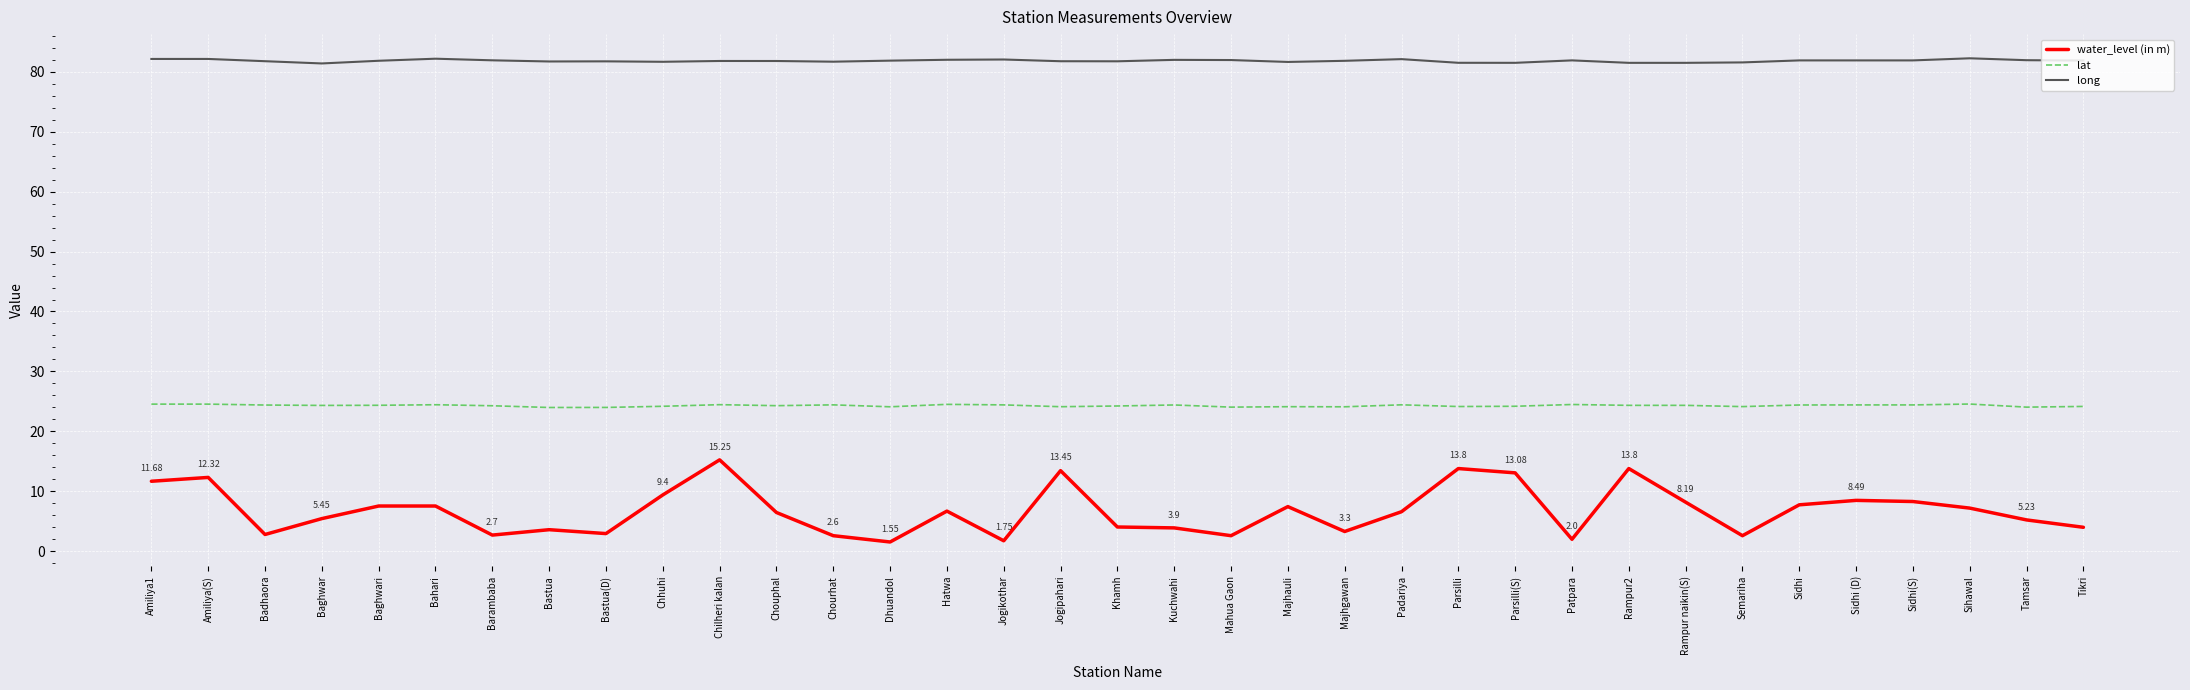

List the series in order of their overall mean, lowest first.

water_level (in m), lat, long